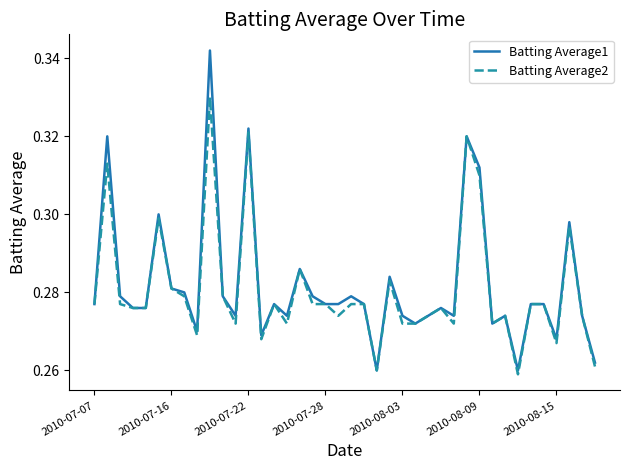

How many lines are shown in the chart?

2